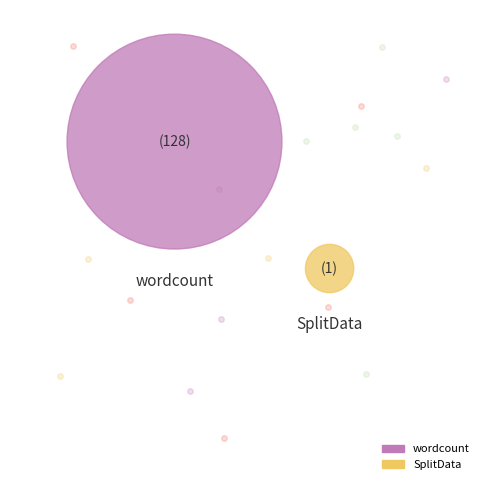

Is it true that Padding is 1% of the pie?

False